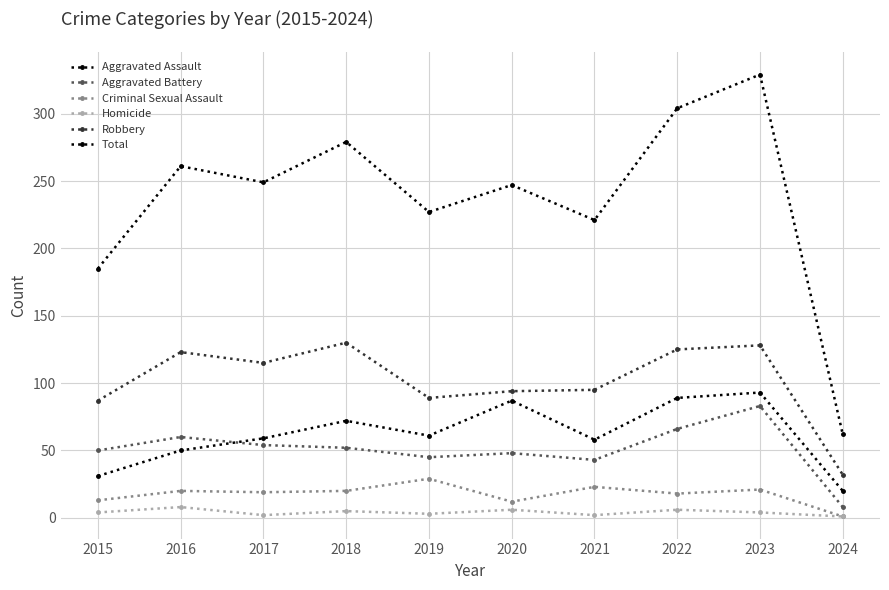

Which category has the highest value in the Homicide series?

2016